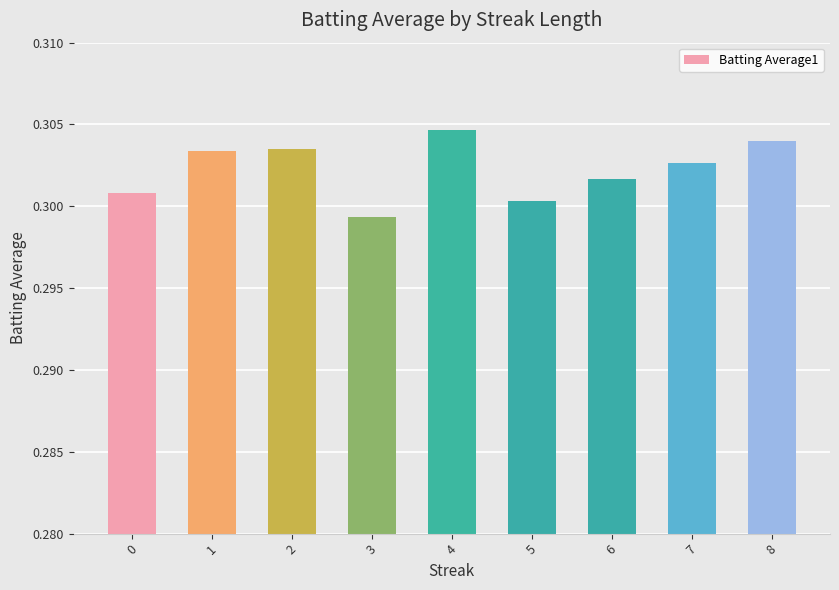

How many data points does each series have?

9